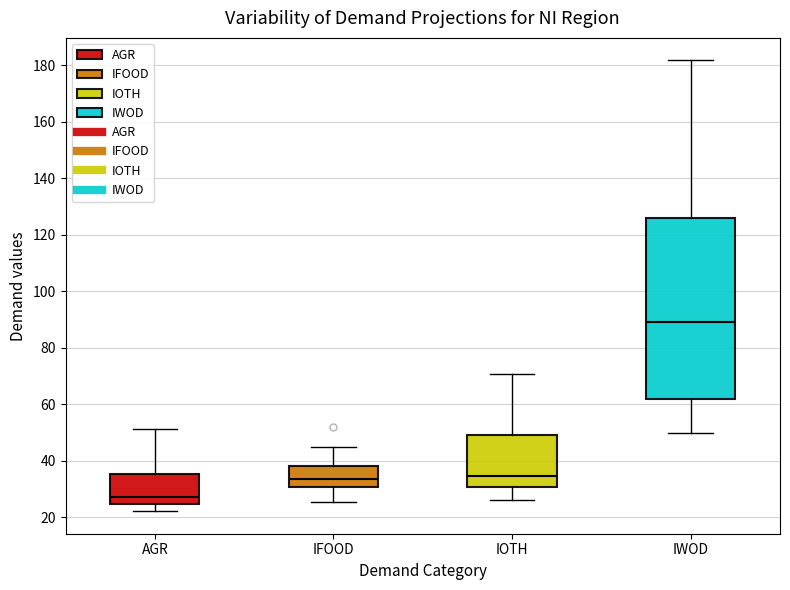

Comparing the boxes themselves (not the whiskers), which one is the tallest?

IWOD